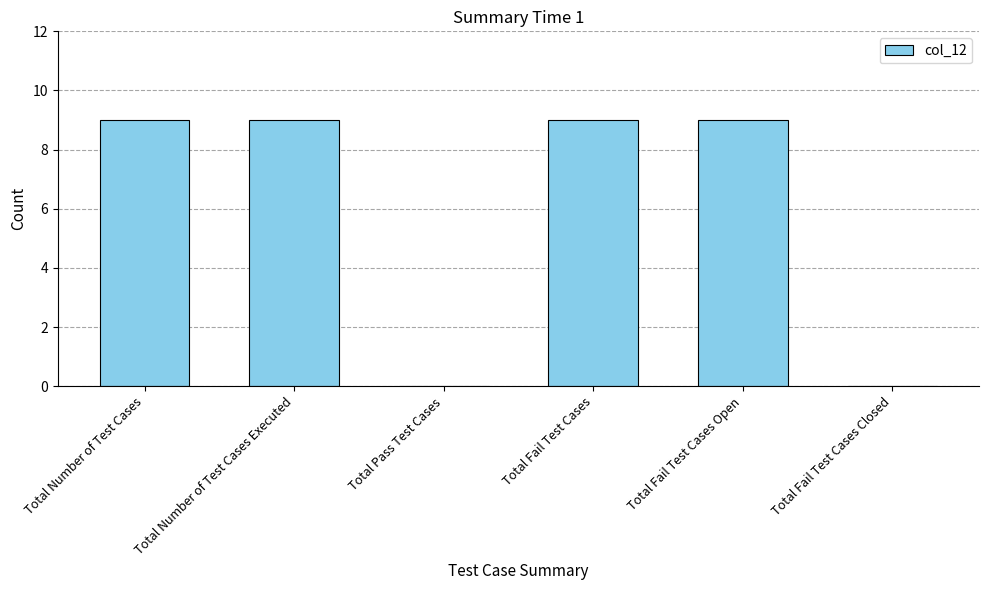

The chart shows a value of -6 at Total Fail Test Cases Closed. True or false?

False